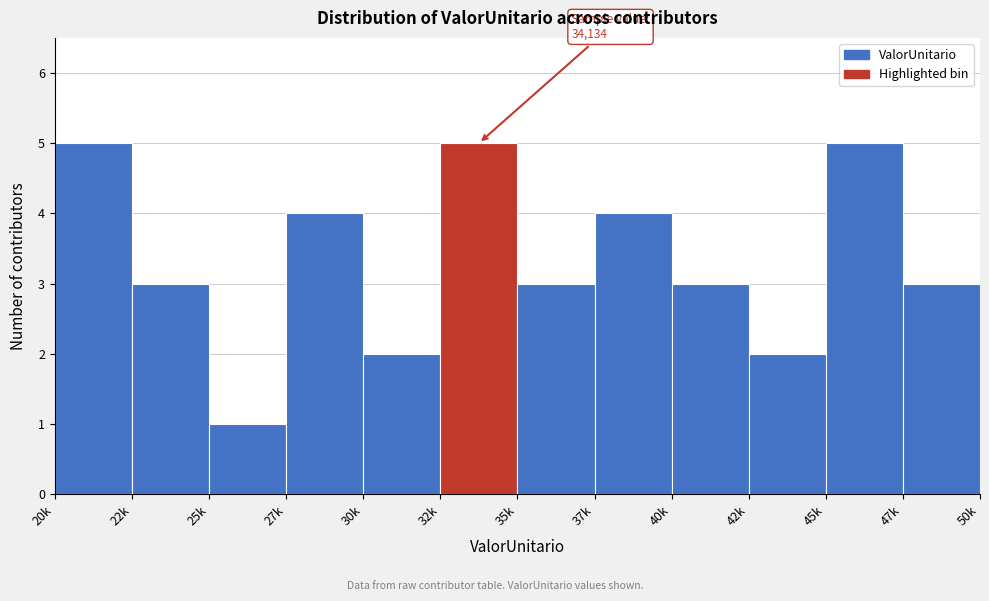

Reading left to right, what are all the values shown in this chart?

5	3	1	4	2	5	3	4	3	2	5	3